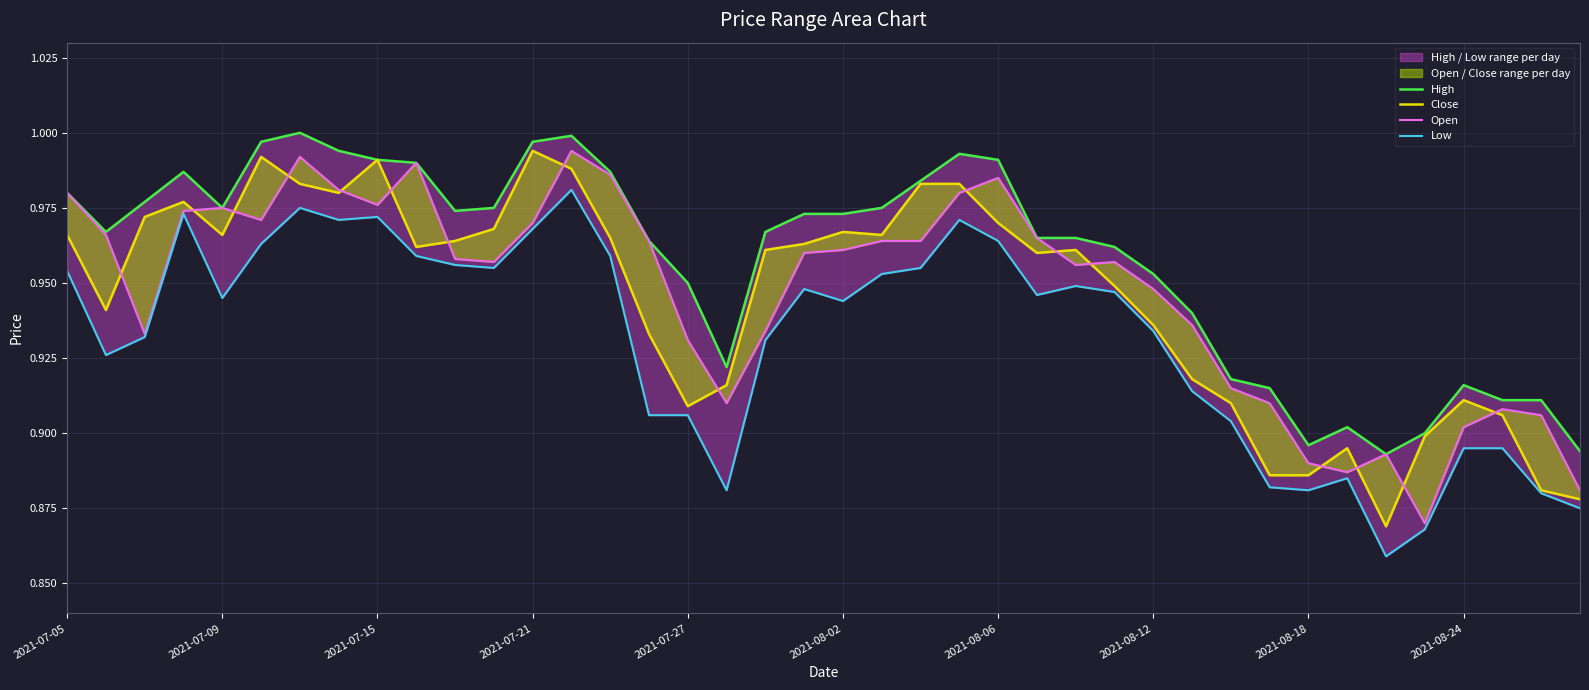

The High series shows 1.4 at 2021-07-09. True or false?

False